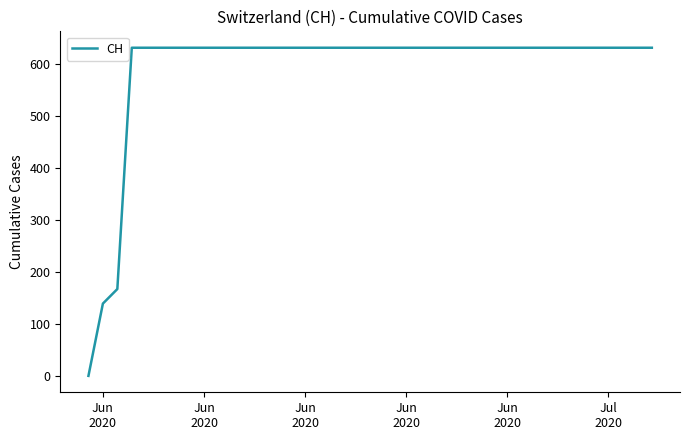

What is the greatest value displayed?

631